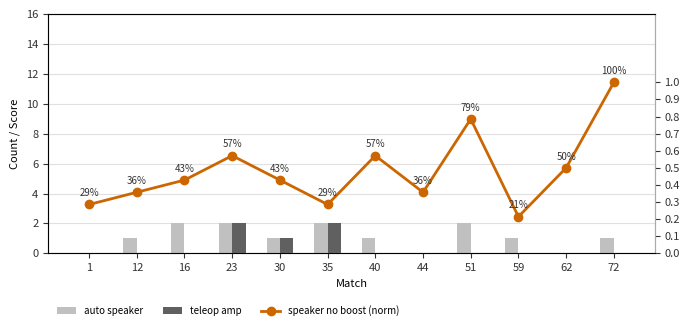

How many data points in auto speaker are above 1?

4